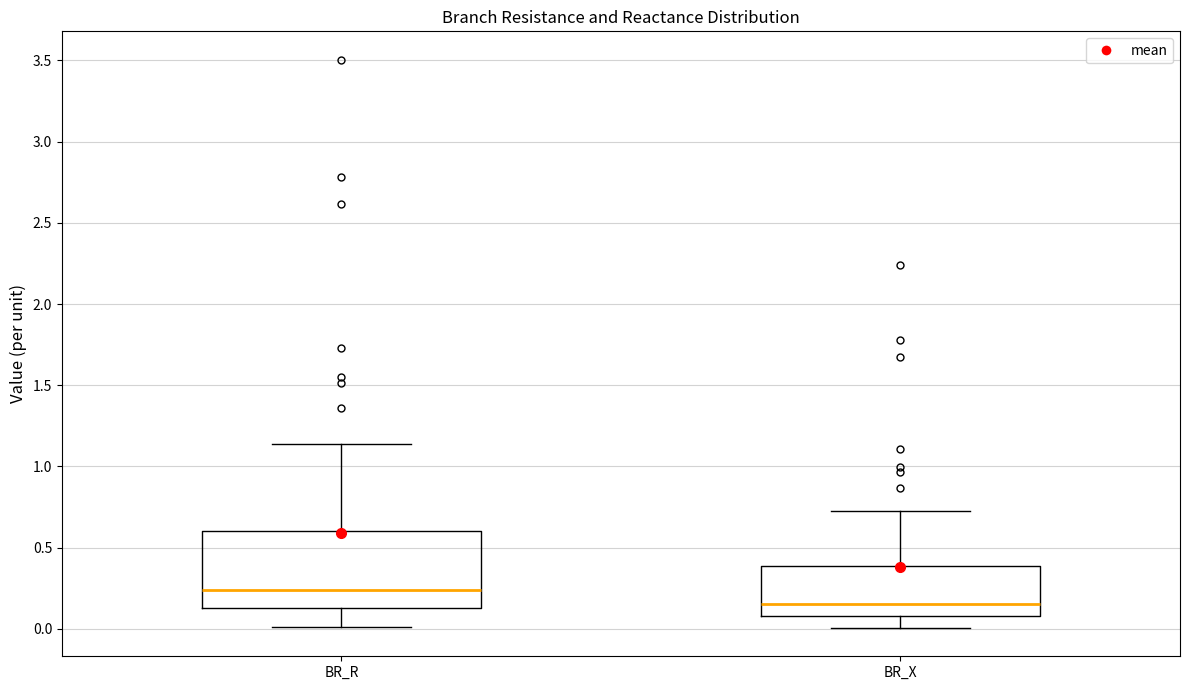

Which box has the lowest median line?

BR_X